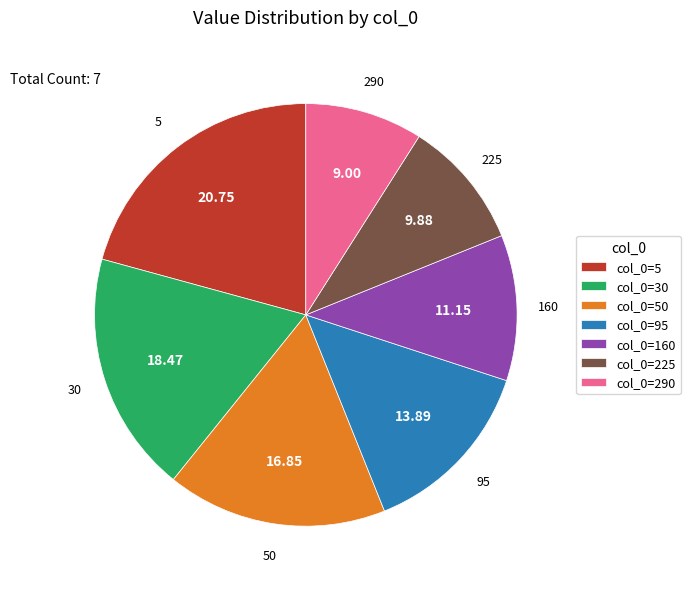

Rank the categories by value from highest to lowest.

5, 30, 50, 95, 160, 225, 290